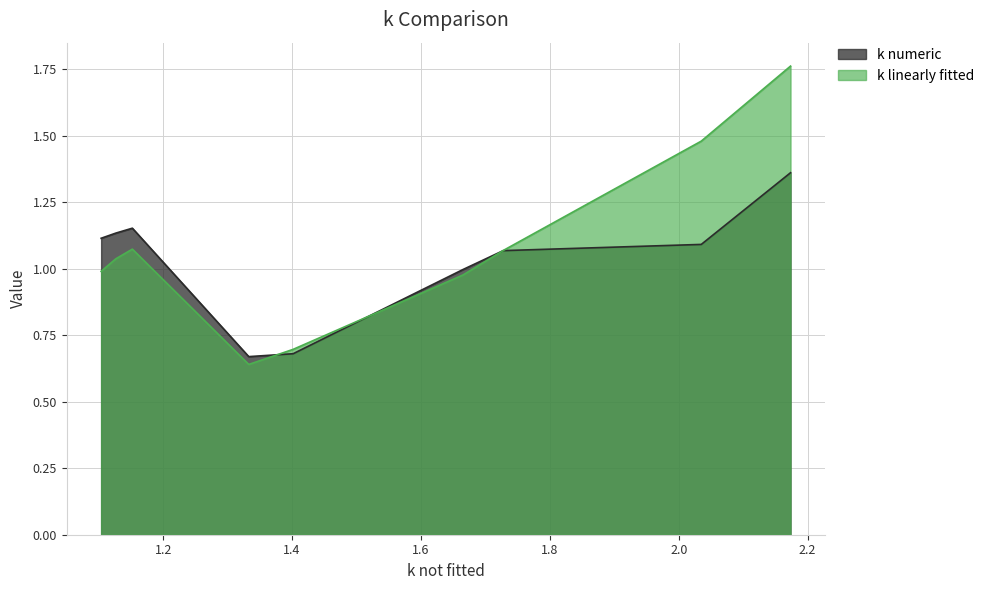

List the series in order of their peak value, lowest first.

k numeric, k linearly fitted